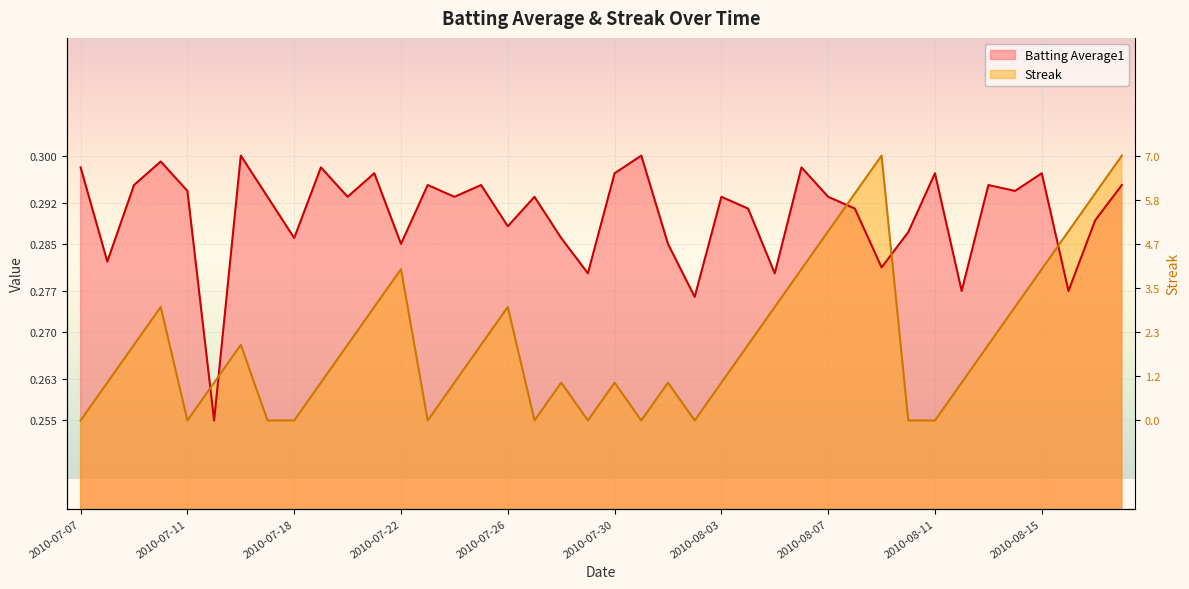

Count the number of data series in this chart.

2